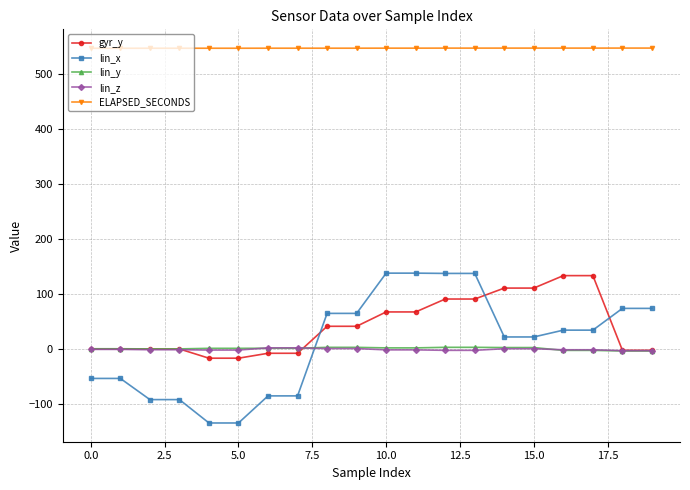

What is the difference between the maximum and minimum values in the ELAPSED_SECONDS series?

0.3